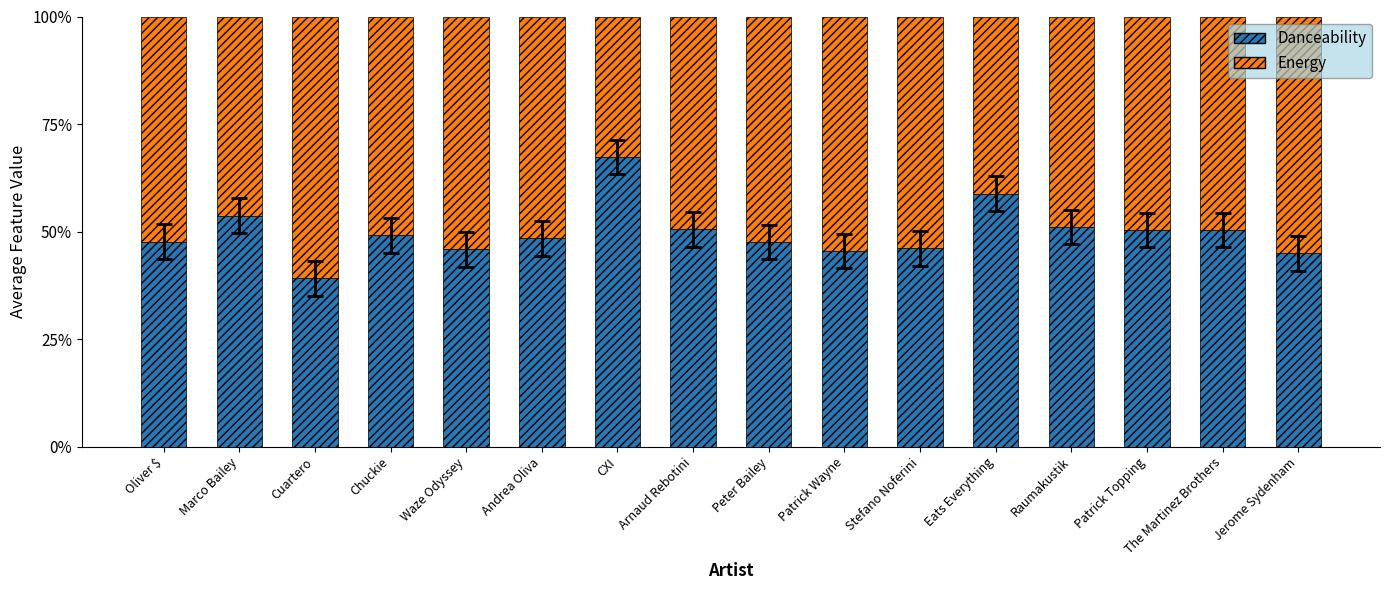

What position from the left is Patrick Wayne?

10